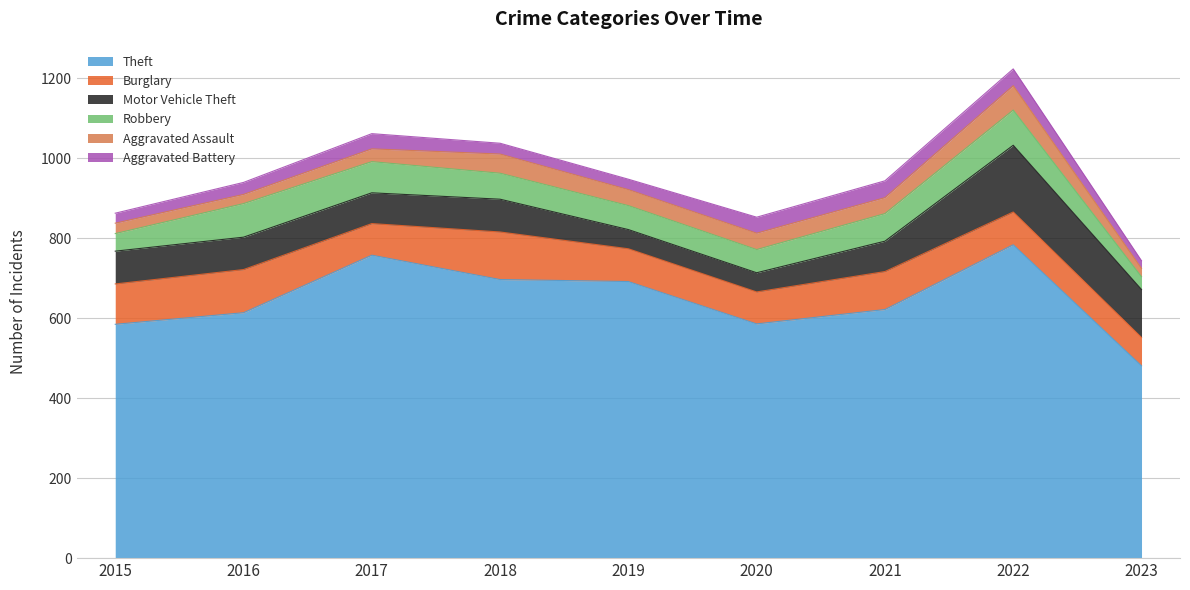

Which category has the highest value across all series?

2022